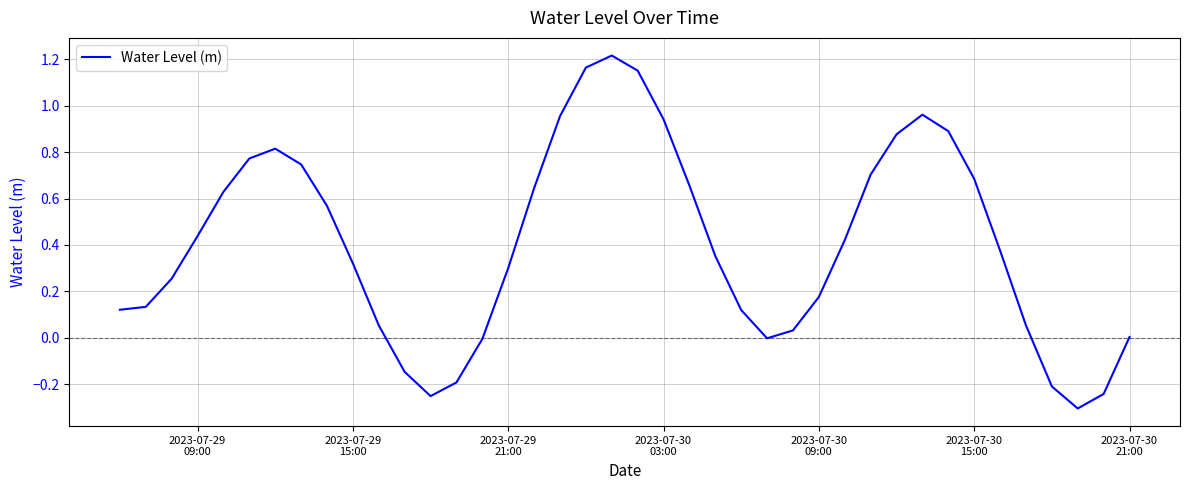

Does the chart have visible grid lines?

Yes